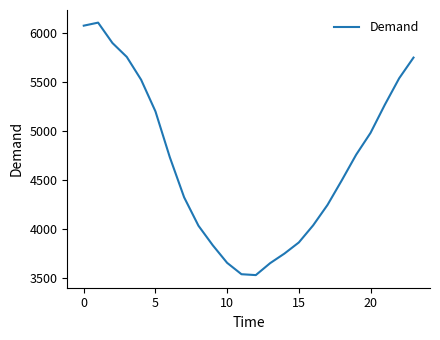

What is the minimum value shown in the chart?

3529